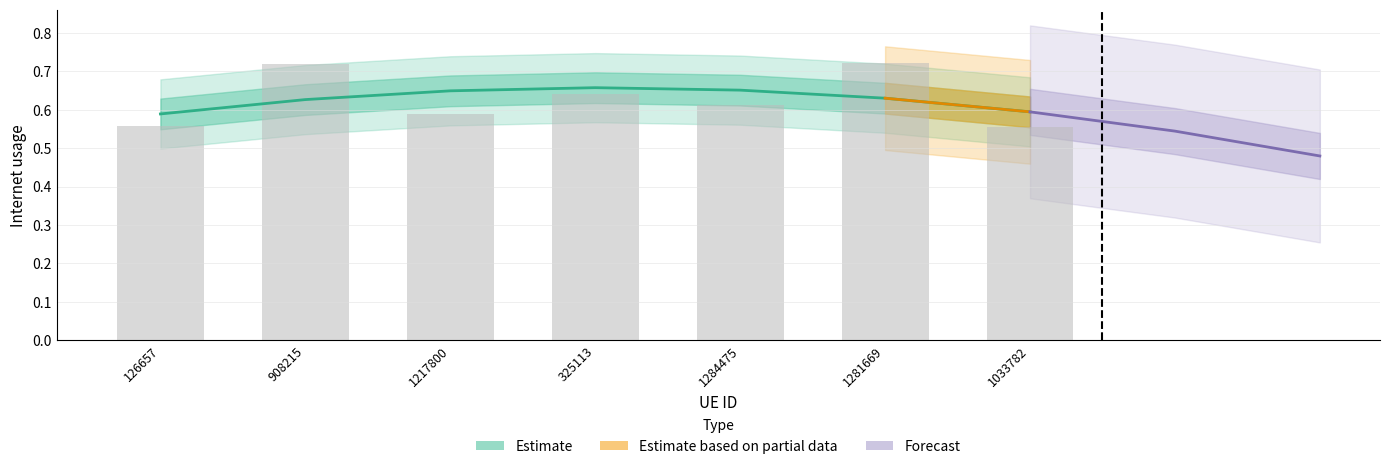

Rank the categories by value from highest to lowest.

1281669, 908215, 325113, 1284475, 1217800, 126657, 1033782